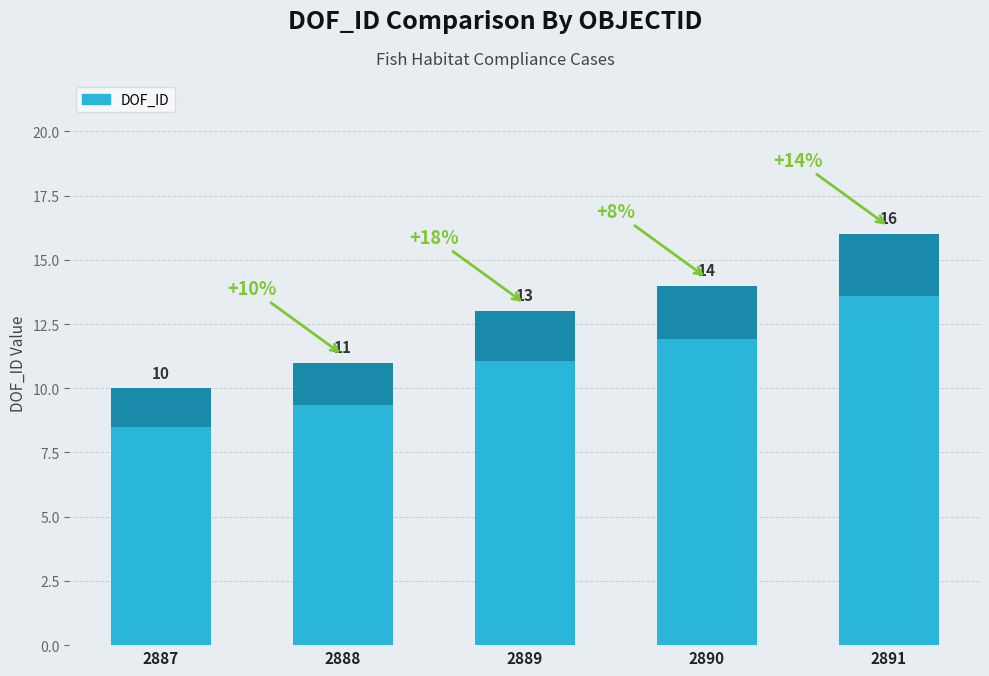

The value at 2888 is 3. True or false?

False